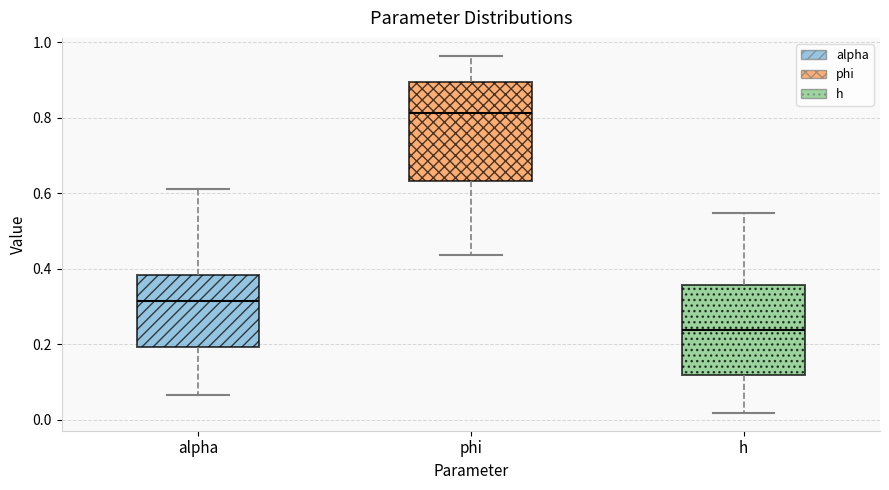

Where does the median line of the box for h sit on the y-axis? The values are not printed on the chart, so give them approximately, as read against the axis.

0.24